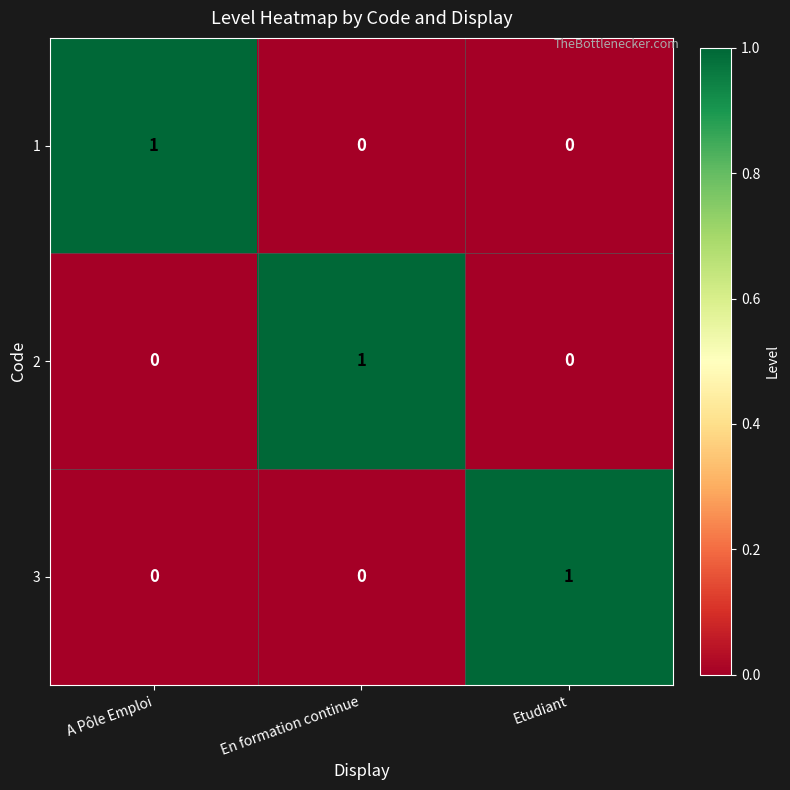

How many data points does each series have?

3